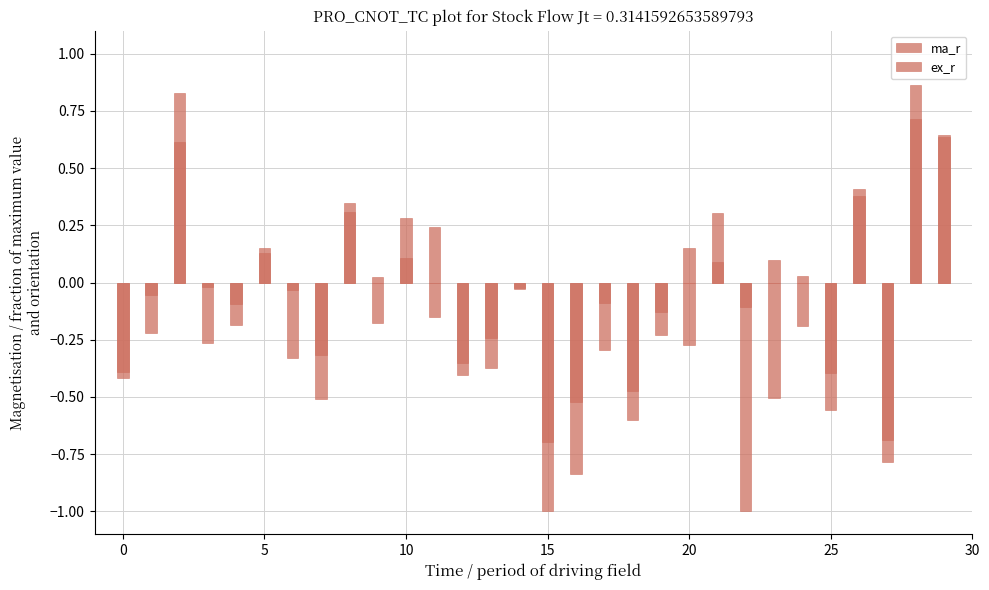

How many values in the ex_r series exceed 0?

12